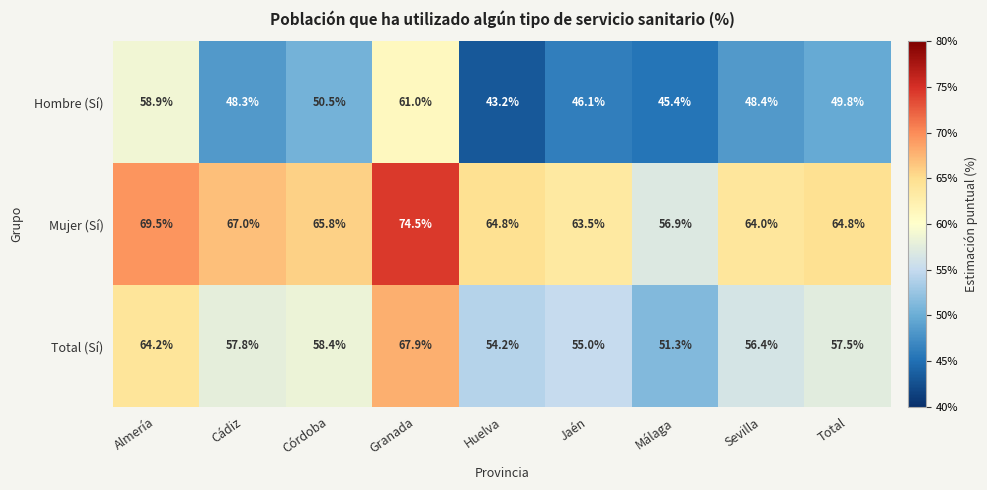

At which label is Total (Sí) closest to 59?

Córdoba